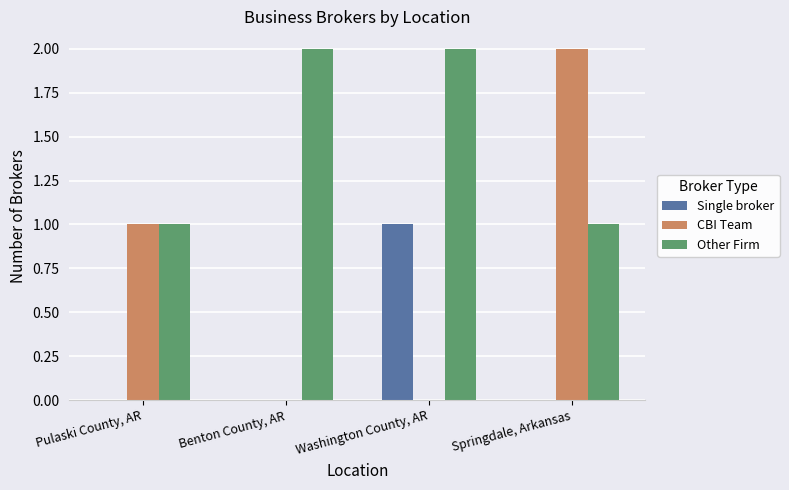

What is the sum of all Other Firm values?

6